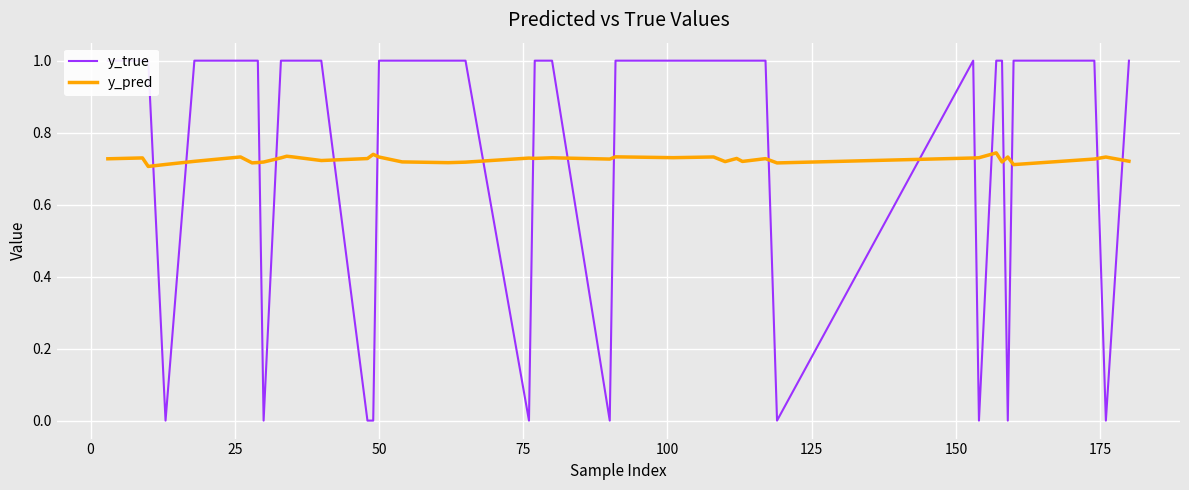

True or false: y_pred and y_true cross at least once.

True